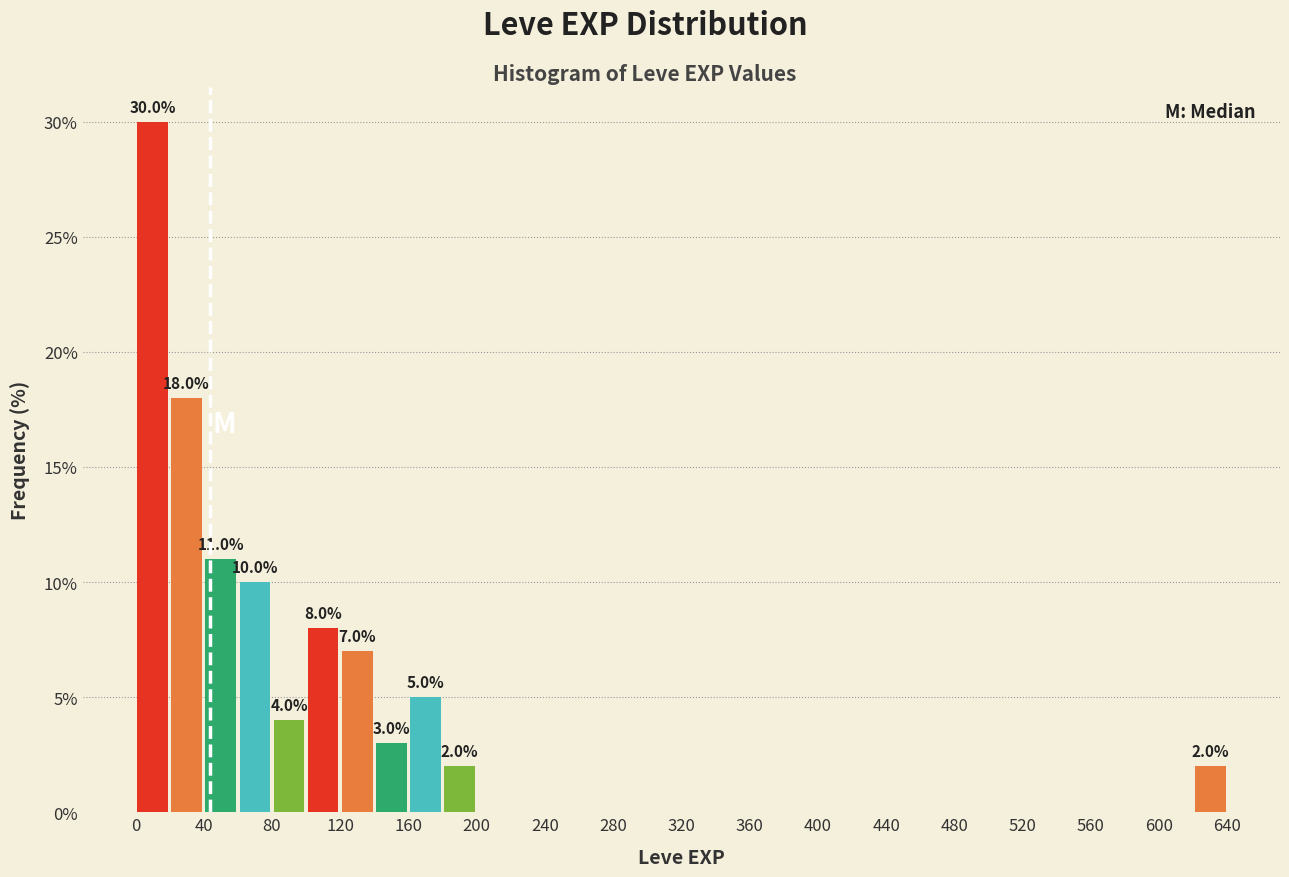

Over which range of the x-axis is the bar tallest?

0 to 20